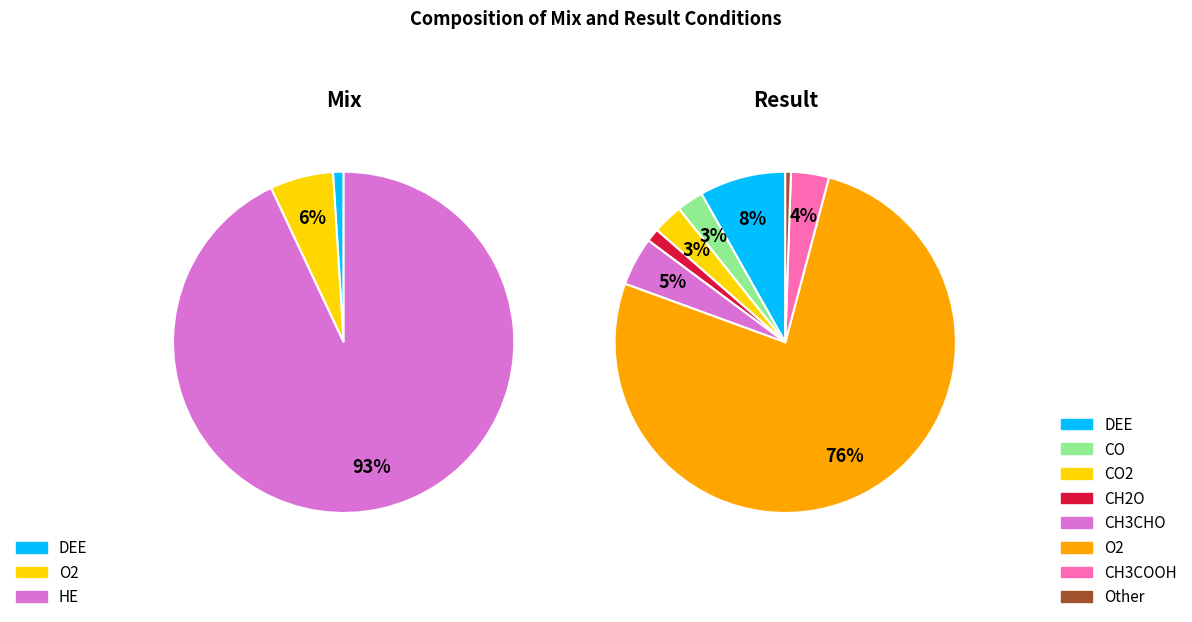

Count the number of slices in the pie.

3